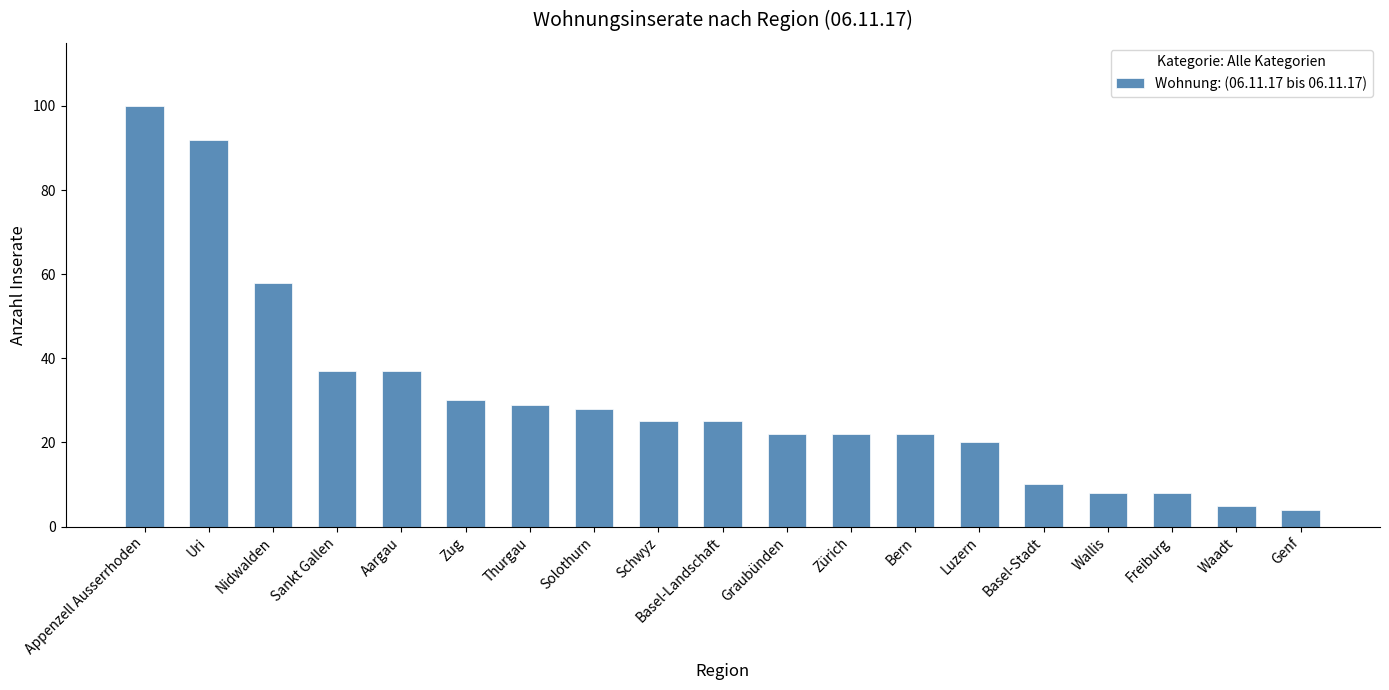

How many series are shown in this chart?

1